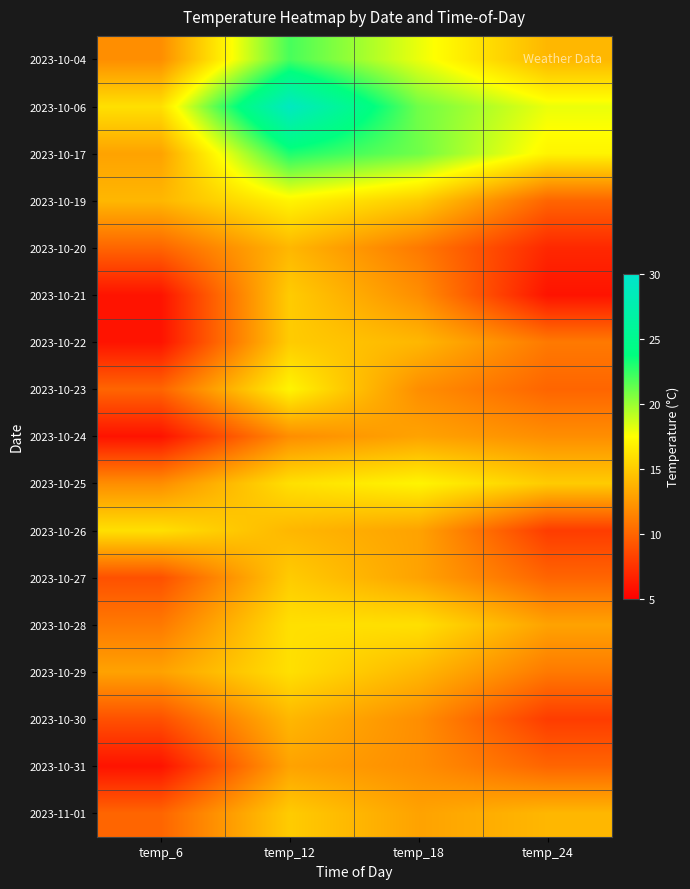

Reading left to right, list all the values displayed in this chart.

2023-10-04: temp_6=12	temp_12=22	temp_18=18	temp_24=14
2023-10-06: temp_6=16	temp_12=29	temp_18=21	temp_24=18
2023-10-17: temp_6=13	temp_12=23	temp_18=21	temp_24=17
2023-10-19: temp_6=14	temp_12=17	temp_18=15	temp_24=10
2023-10-20: temp_6=10	temp_12=14	temp_18=11	temp_24=7
2023-10-21: temp_6=6	temp_12=15	temp_18=12	temp_24=6
2023-10-22: temp_6=6	temp_12=15	temp_18=14	temp_24=11
2023-10-23: temp_6=10	temp_12=17	temp_18=12	temp_24=10
2023-10-24: temp_6=6	temp_12=12	temp_18=13	temp_24=12
2023-10-25: temp_6=12	temp_12=16	temp_18=17	temp_24=15
2023-10-26: temp_6=16	temp_12=14	temp_18=13	temp_24=8
2023-10-27: temp_6=9	temp_12=15	temp_18=13	temp_24=10
2023-10-28: temp_6=11	temp_12=16	temp_18=16	temp_24=13
2023-10-29: temp_6=13	temp_12=16	temp_18=14	temp_24=11
2023-10-30: temp_6=9	temp_12=14	temp_18=12	temp_24=8
2023-10-31: temp_6=6	temp_12=13	temp_18=12	temp_24=10
2023-11-01: temp_6=10	temp_12=15	temp_18=13	temp_24=14